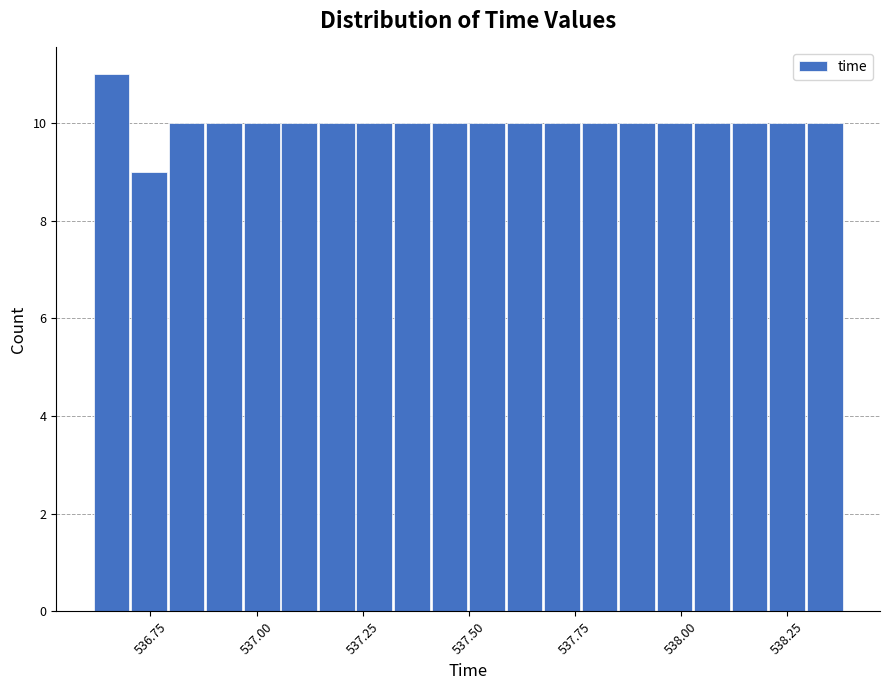

Around what value on the x-axis is the tallest bar? Give the approximate position of its centre, as read against the axis.

536.65